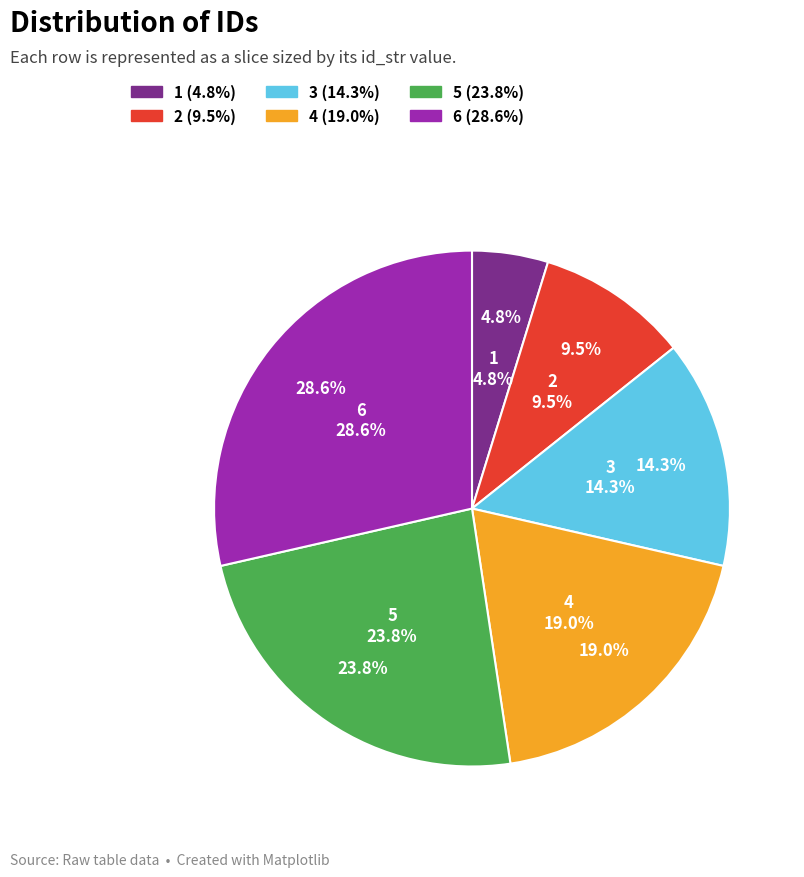

Count the number of slices in the pie.

6